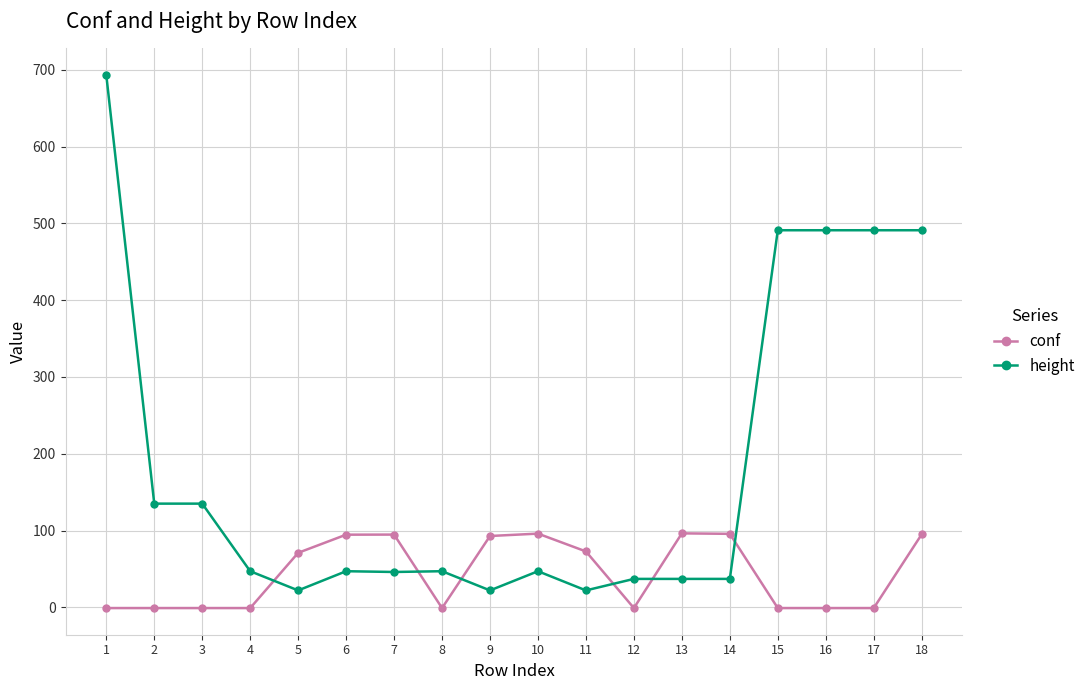

After their last crossing, which series has the higher values: height or conf?

height